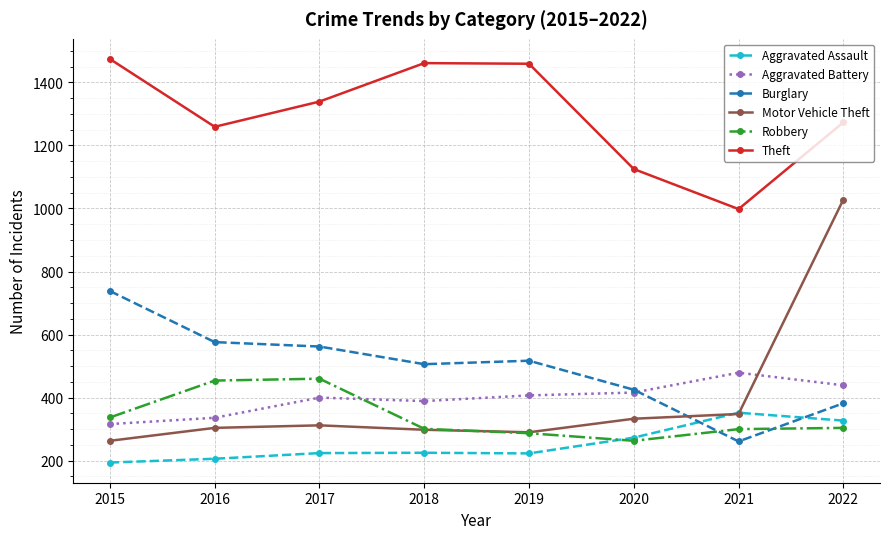

List the series in order of their peak value, lowest first.

Aggravated Assault, Robbery, Aggravated Battery, Burglary, Motor Vehicle Theft, Theft